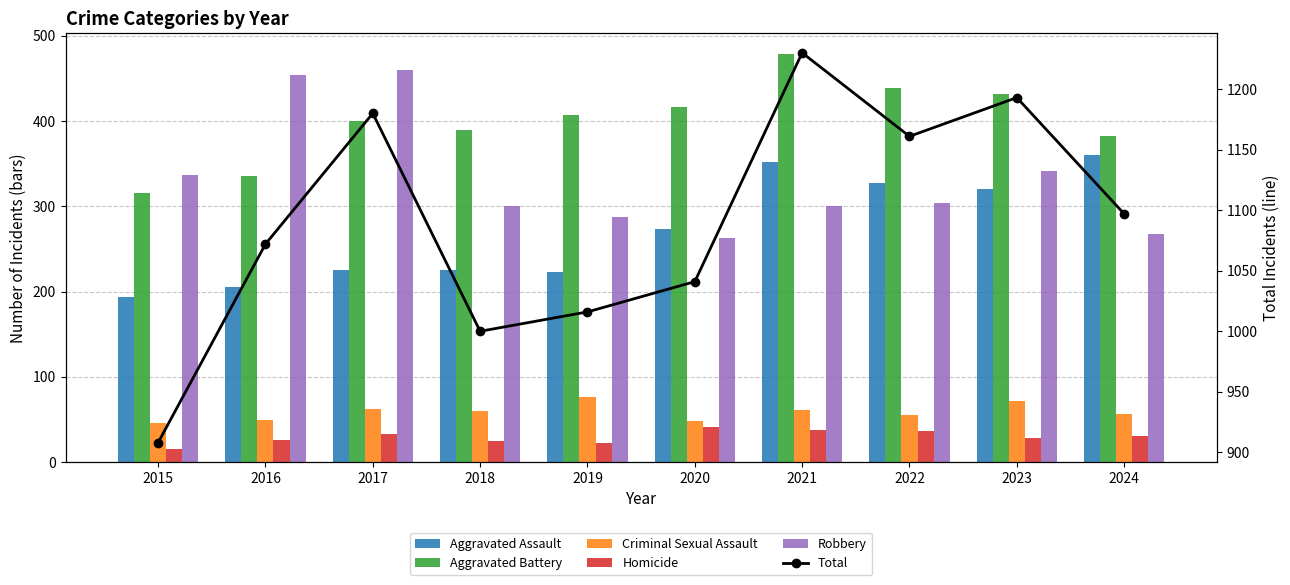

Which series changed the most between 2016 and 2024?

Robbery